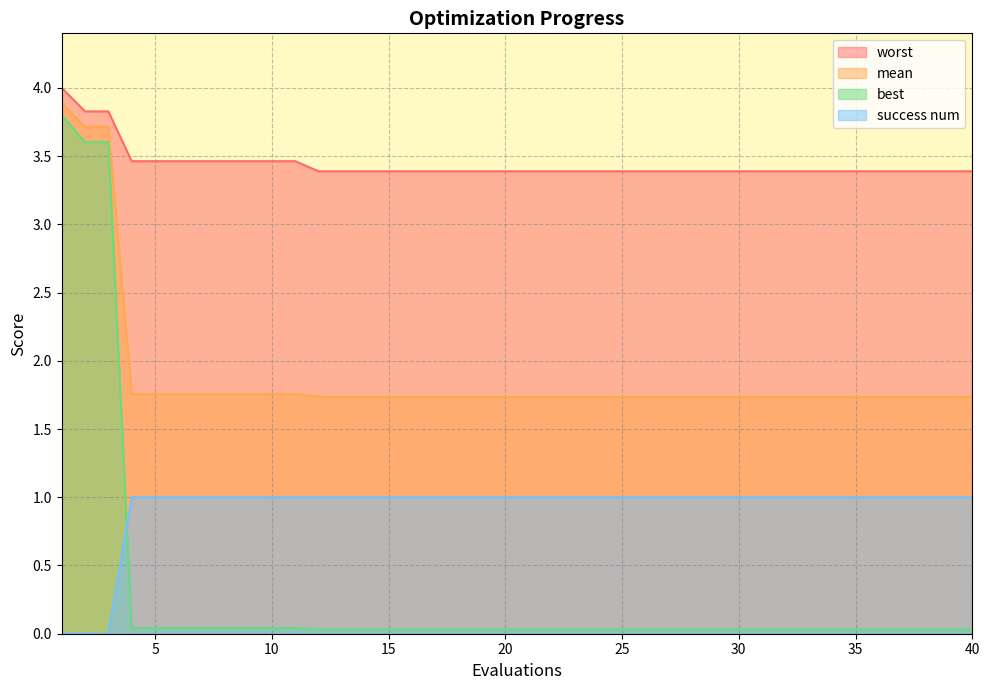

How many lines are shown in the chart?

4